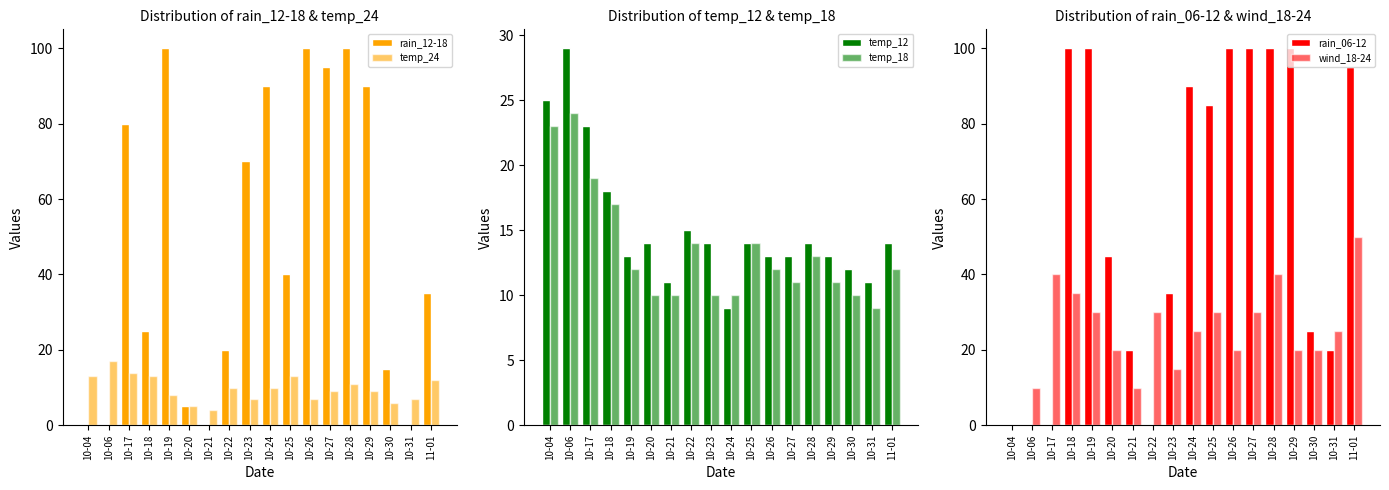

What are all the series names shown in the legend?

rain_12-18, temp_24, temp_12, temp_18, rain_06-12, wind_18-24